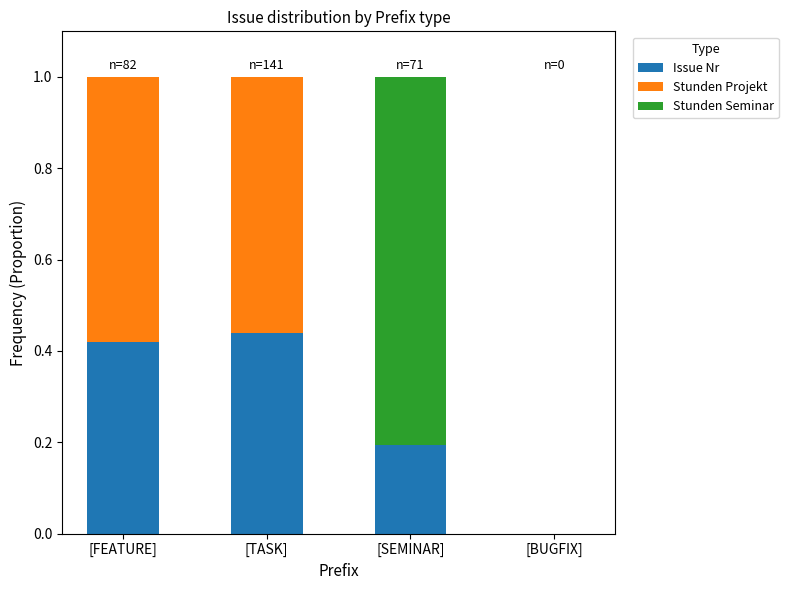

True or false: Issue Nr has a value of -0.2 at [BUGFIX].

False